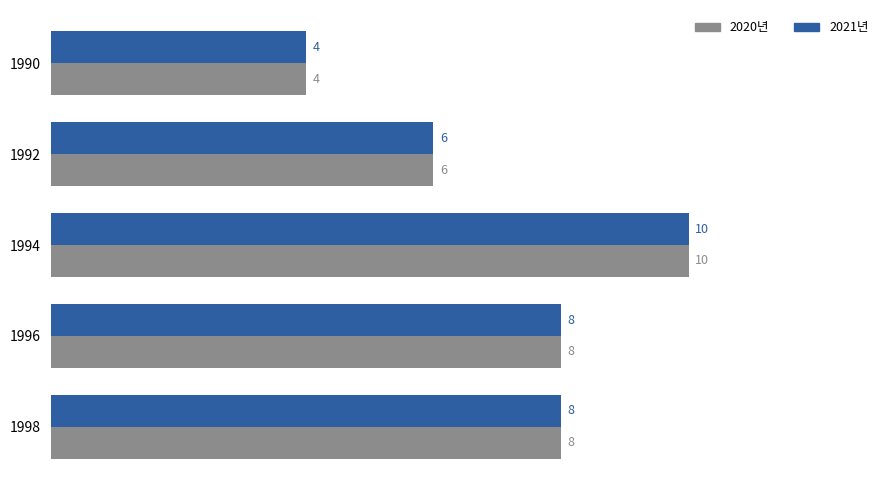

What is the maximum value shown in the chart?

10